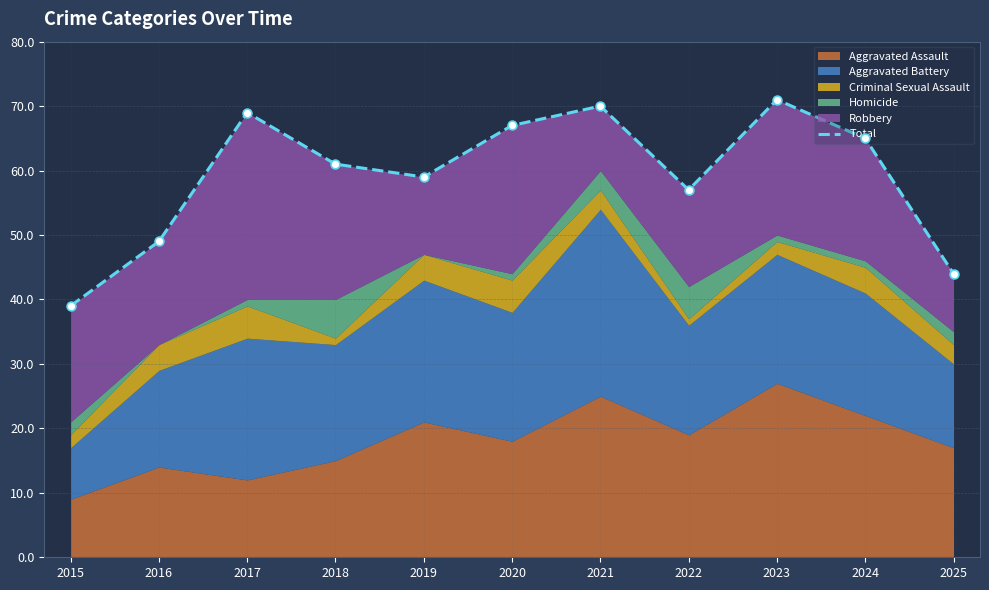

What is the change in value from 2016 to 2024?

+16